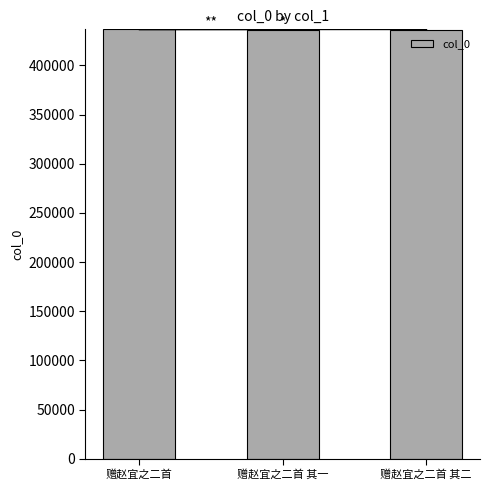

The value at 赠赵宜之二首 is 121824. True or false?

False